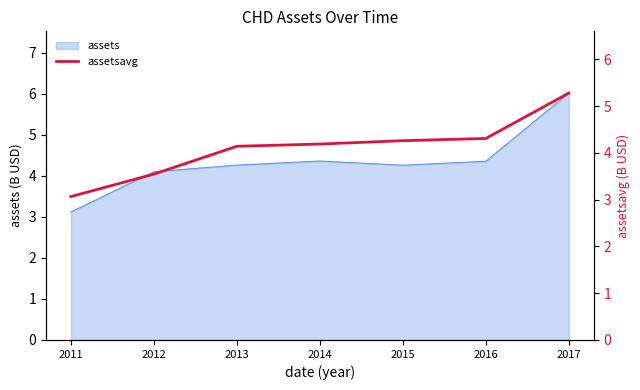

Count the number of values greater than 4.

5